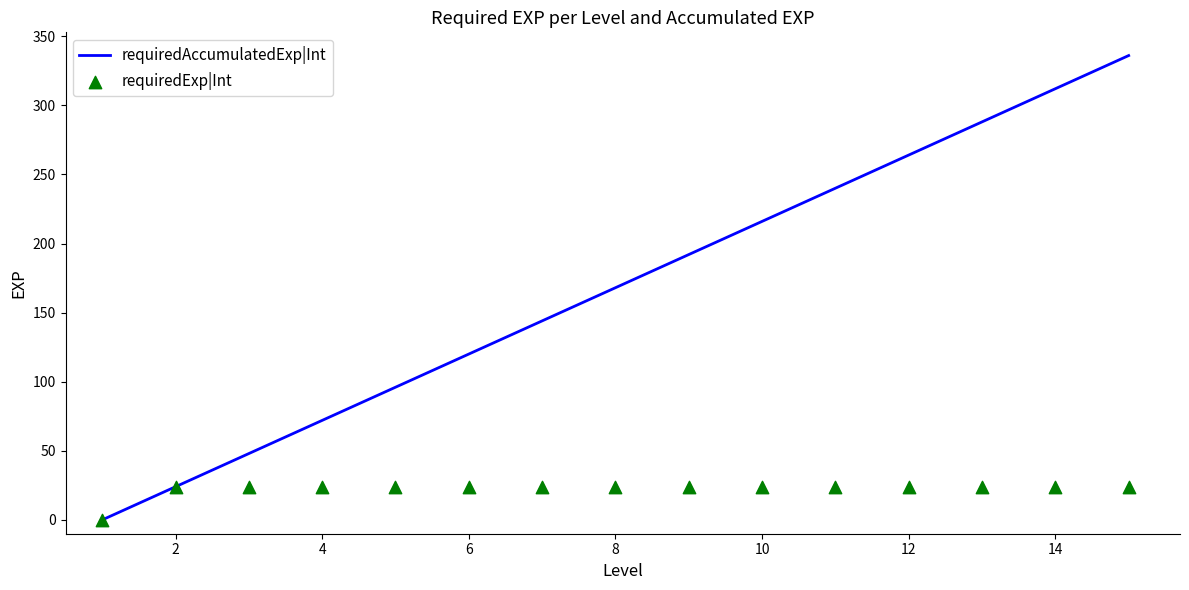

Which series reaches the maximum Y coordinate?

requiredAccumulatedExp|Int